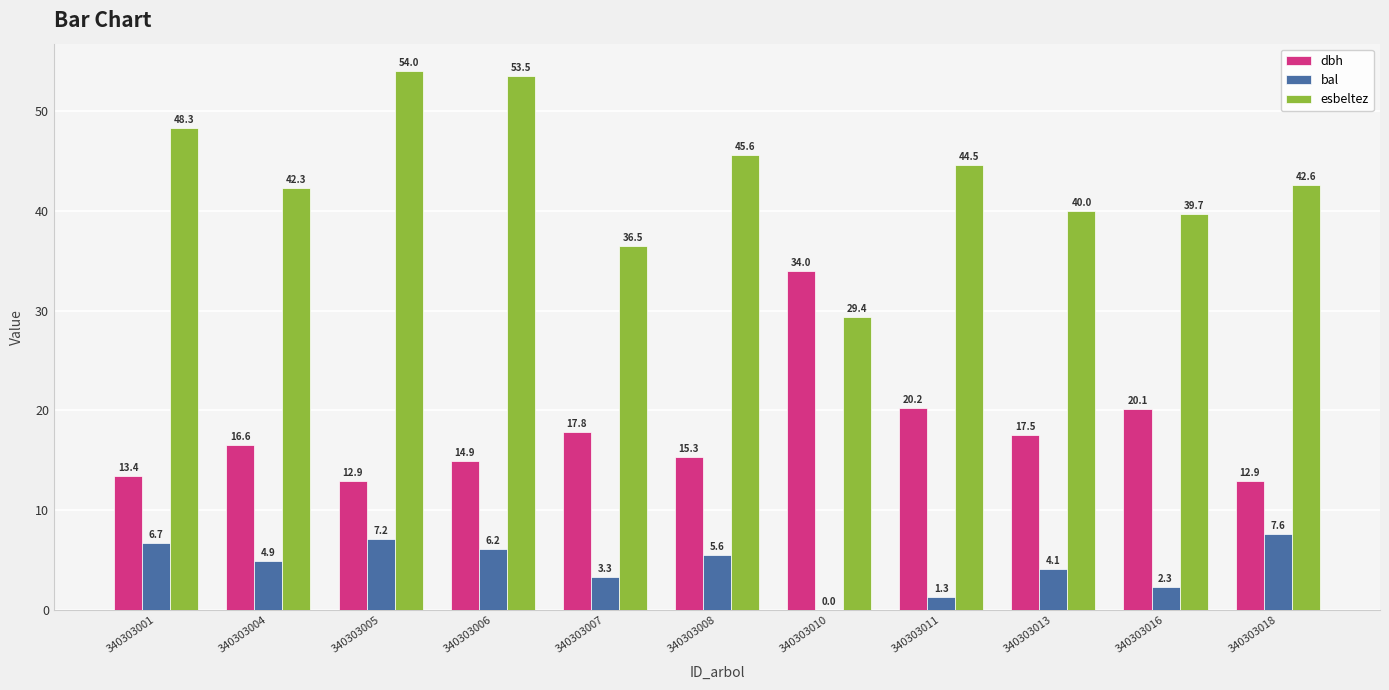

What is the total value across all series at 340303006?

74.6